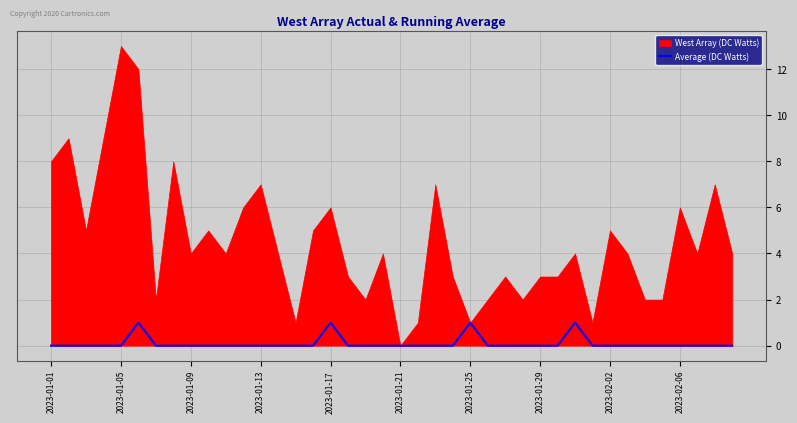

Which category has the lowest value across all series?

2023-01-01